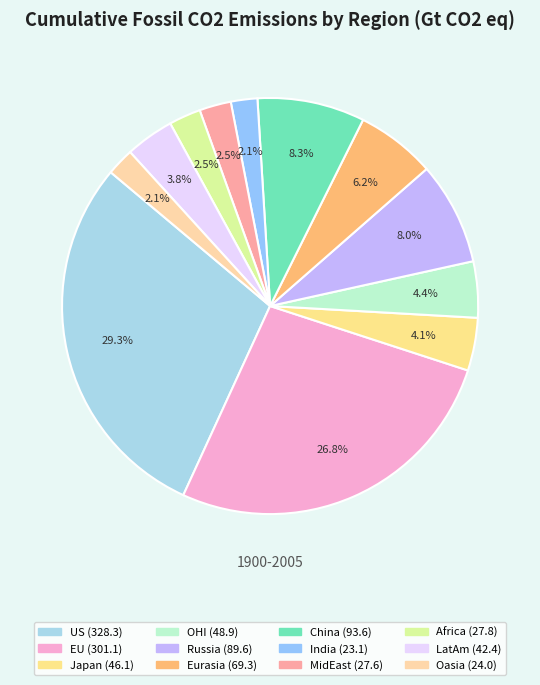

Rank the categories by value from lowest to highest.

India, Oasia, MidEast, Africa, LatAm, Japan, OHI, Eurasia, Russia, China, EU, US